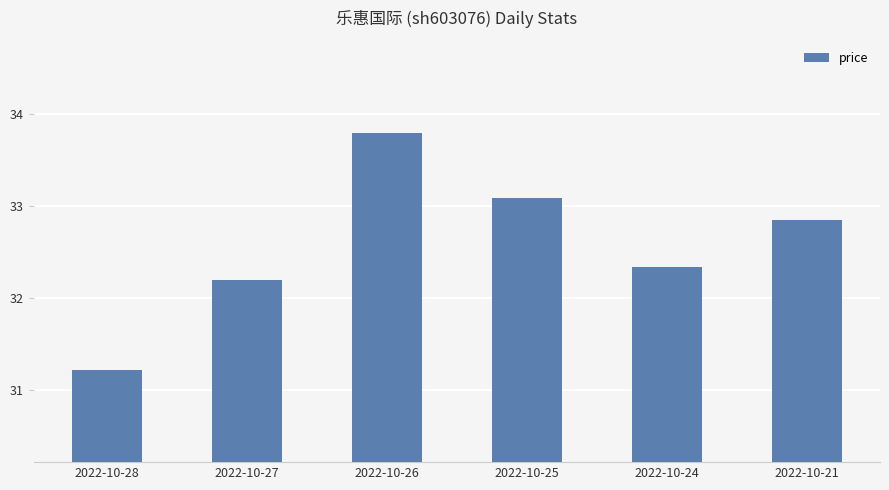

What is the value of the 2nd bar from the left?

32.2